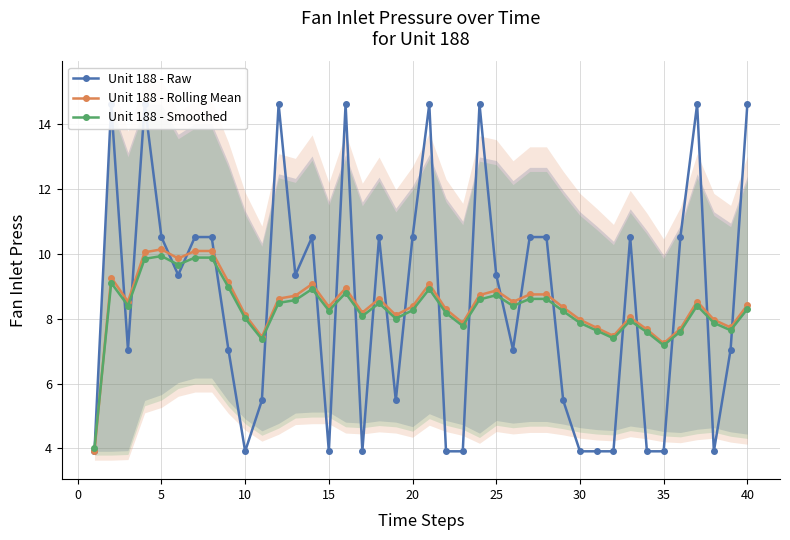

True or false: Unit 188 - Rolling Mean and Unit 188 - Raw cross at least once.

True